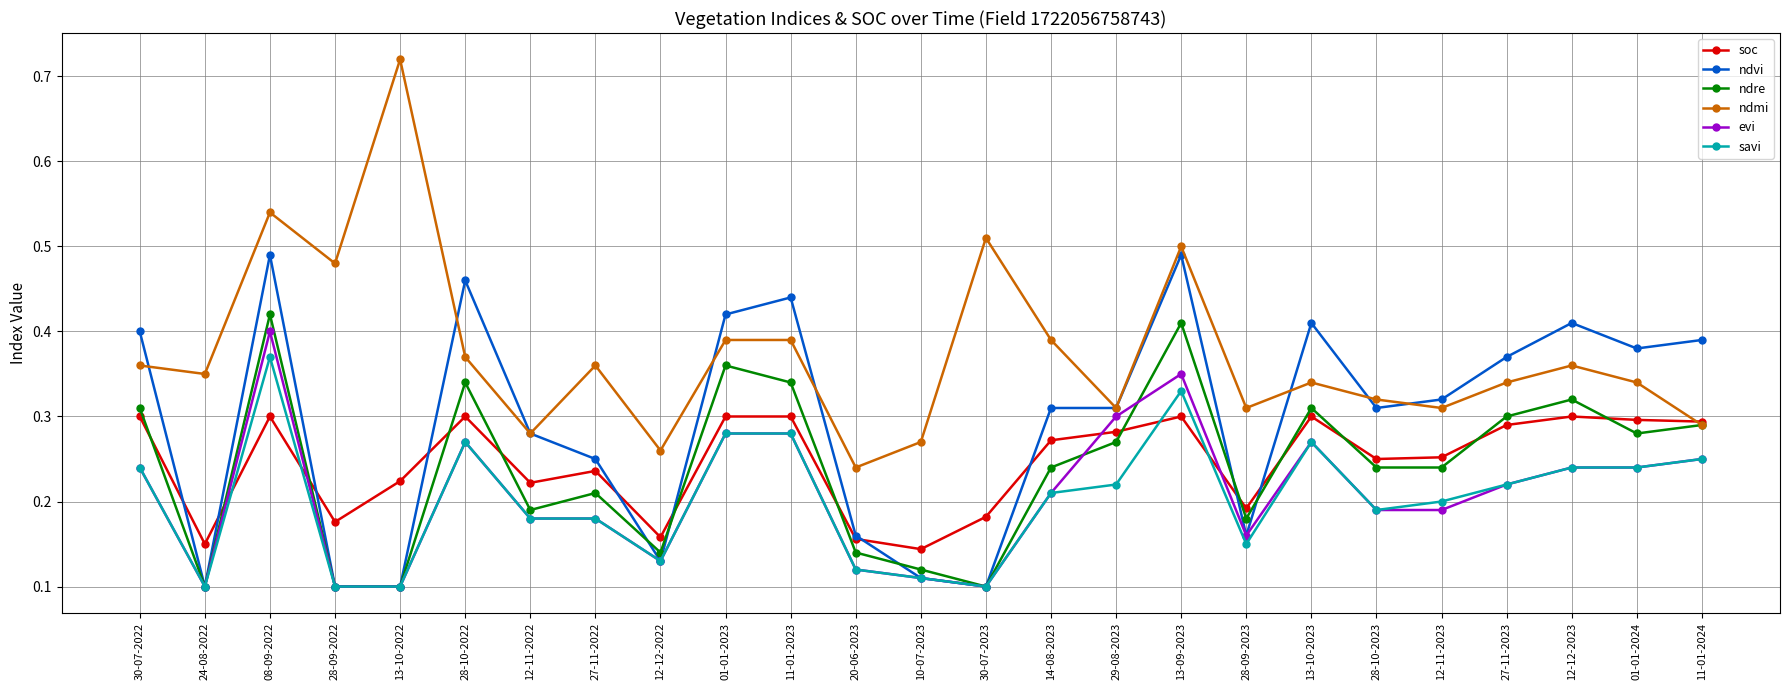

What are all the series names shown in the legend?

soc, ndvi, ndre, ndmi, evi, savi